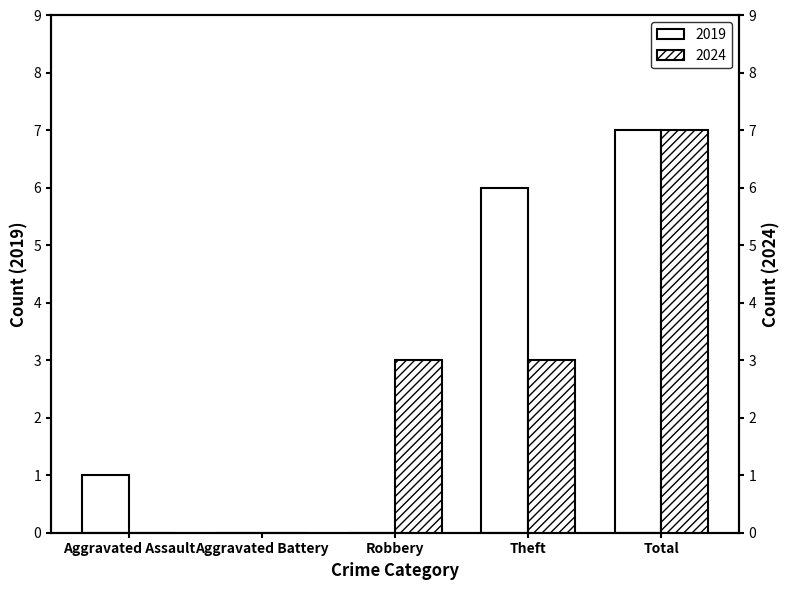

Count the 2024 values in the range 0 to 3.

4